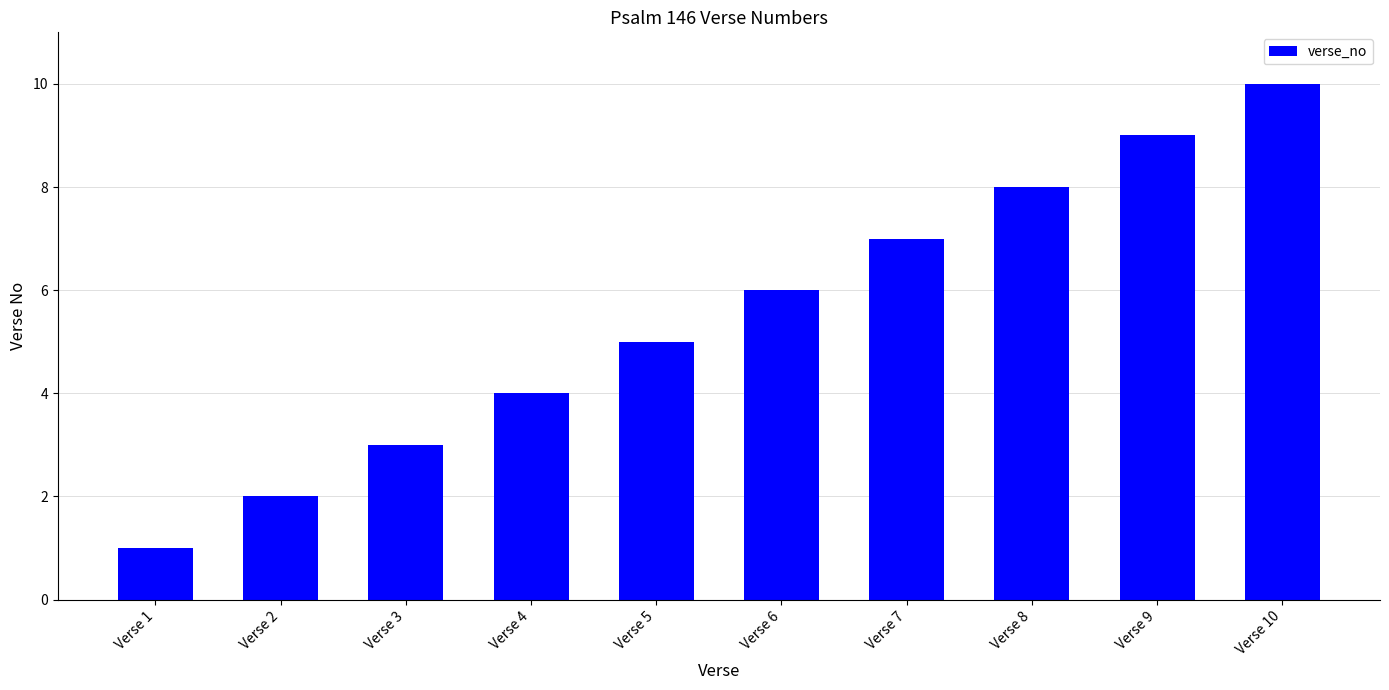

What is the maximum value shown in the chart?

10